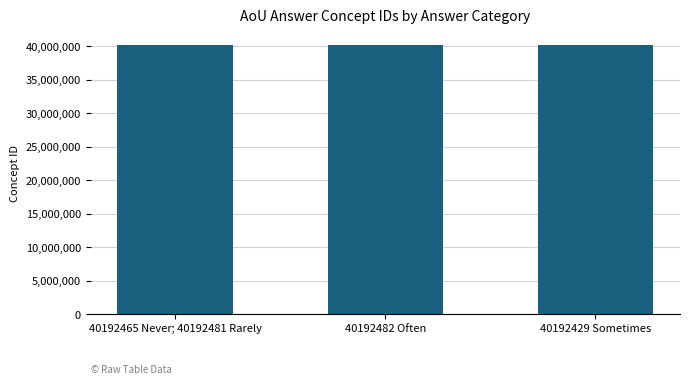

Where is the data nearest to the value 40192455?

40192465 Never; 40192481 Rarely